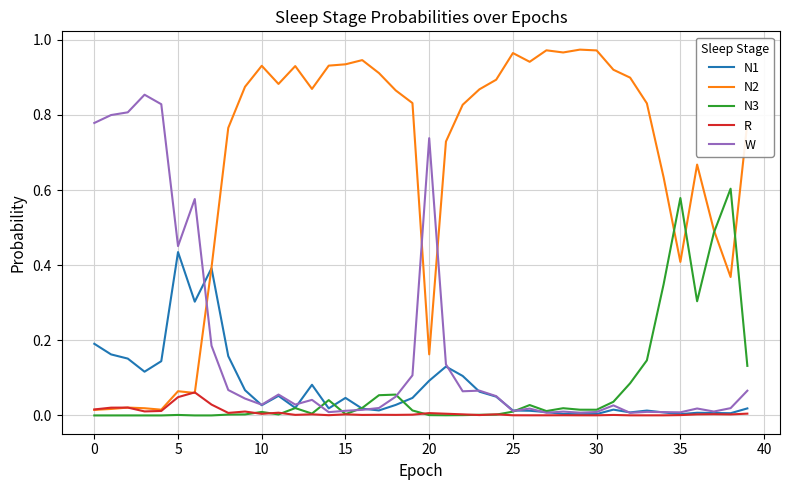

Which series has the widest spread of values?

N2